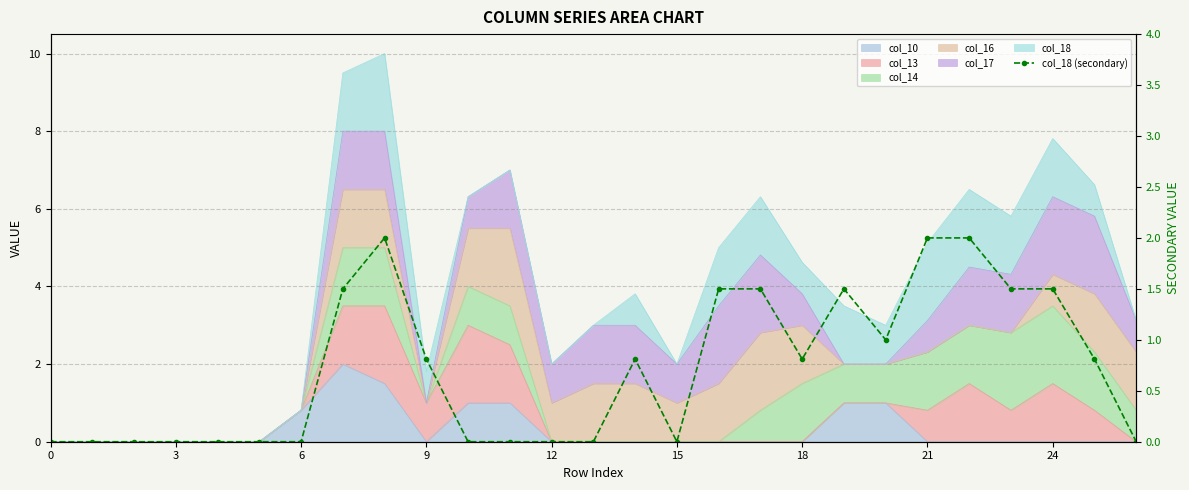

What is the value of the 20th point from the left?

1.5